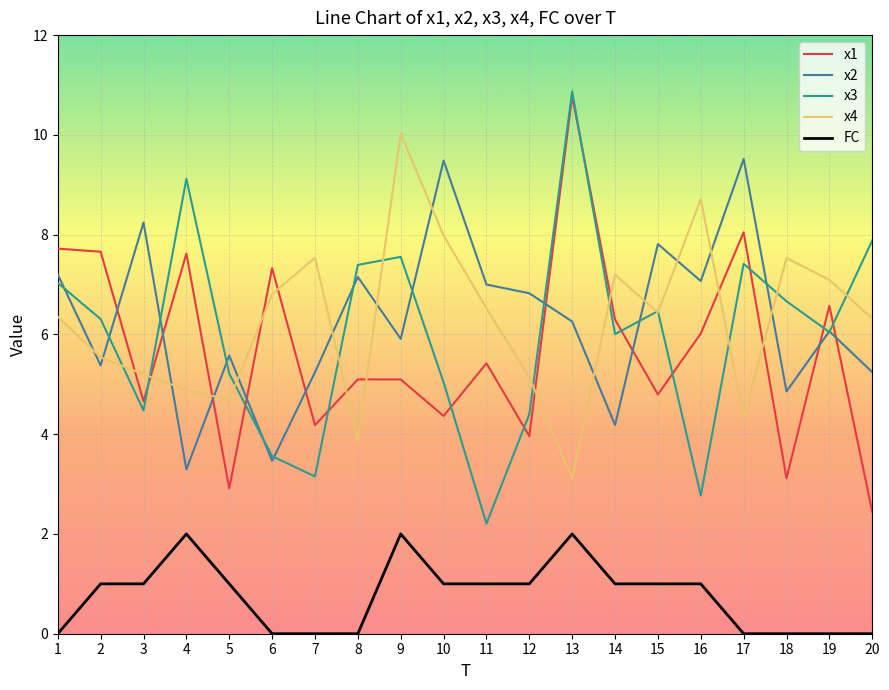

True or false: x4 and FC cross at least once.

False